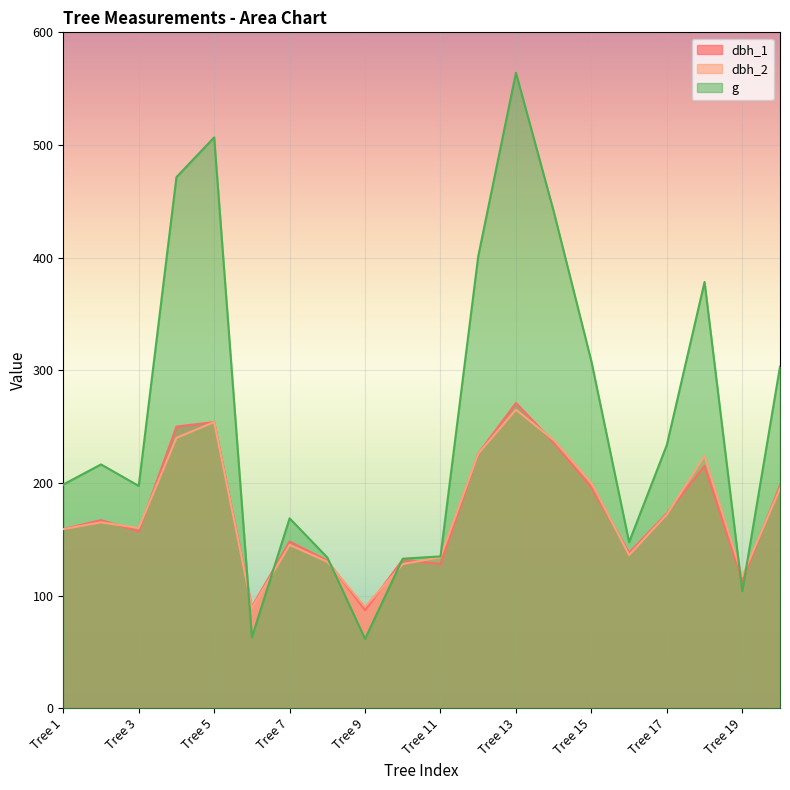

Where is the first local maximum for dbh_1?

tree_2